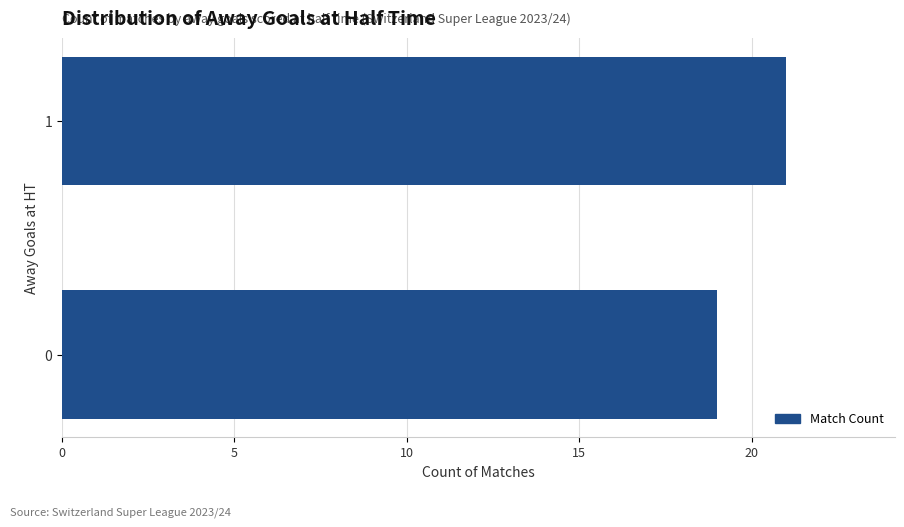

Reading bottom to top, what are all the values shown in this chart?

0=19	1=21